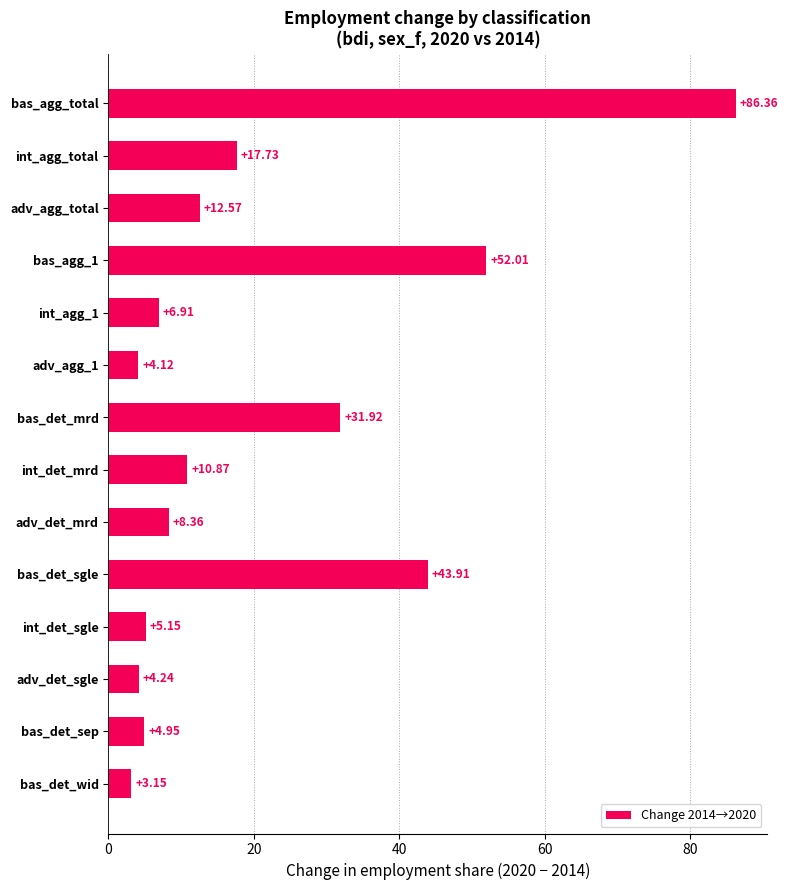

What is the difference between the maximum and minimum values?

83.2